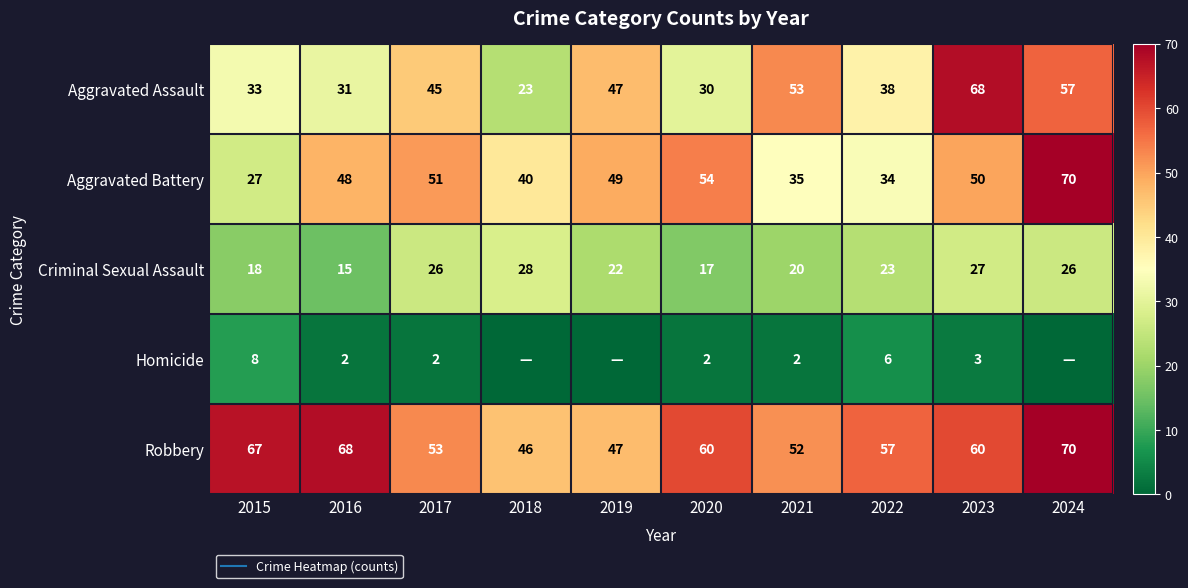

What is the total value across all series at 2016?

164